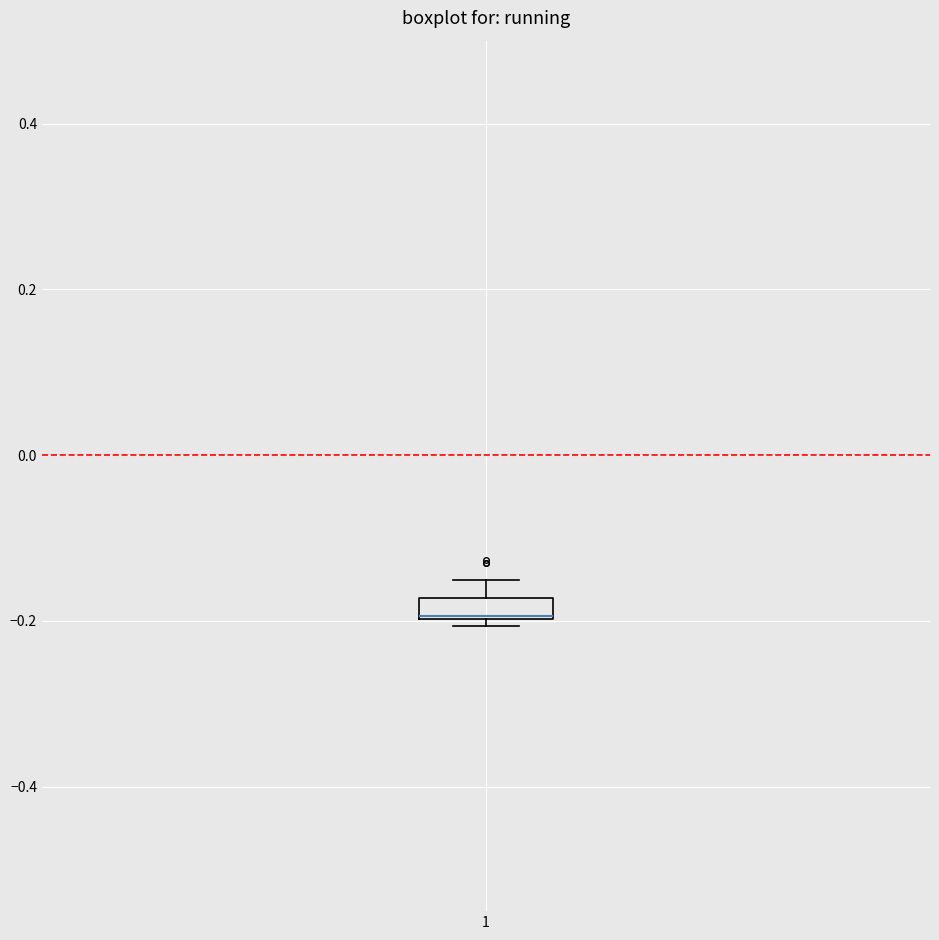

Where is the lower edge of the box at x = 1 on the y-axis? The values are not printed on the chart, so give them approximately, as read against the axis.

-0.20